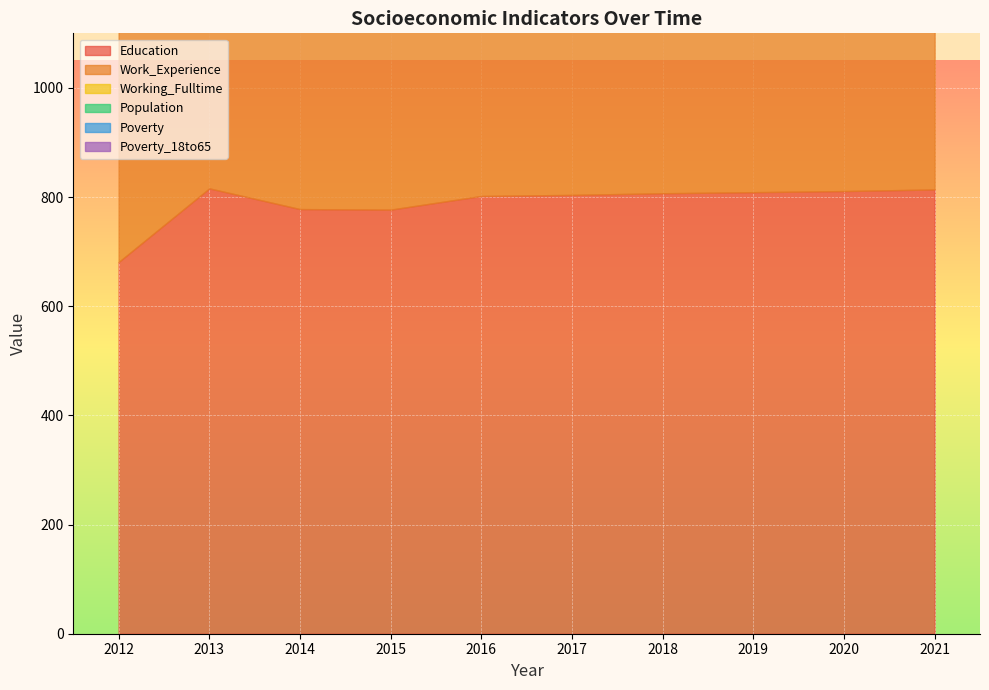

Does the chart display data point markers on the line(s)?

No